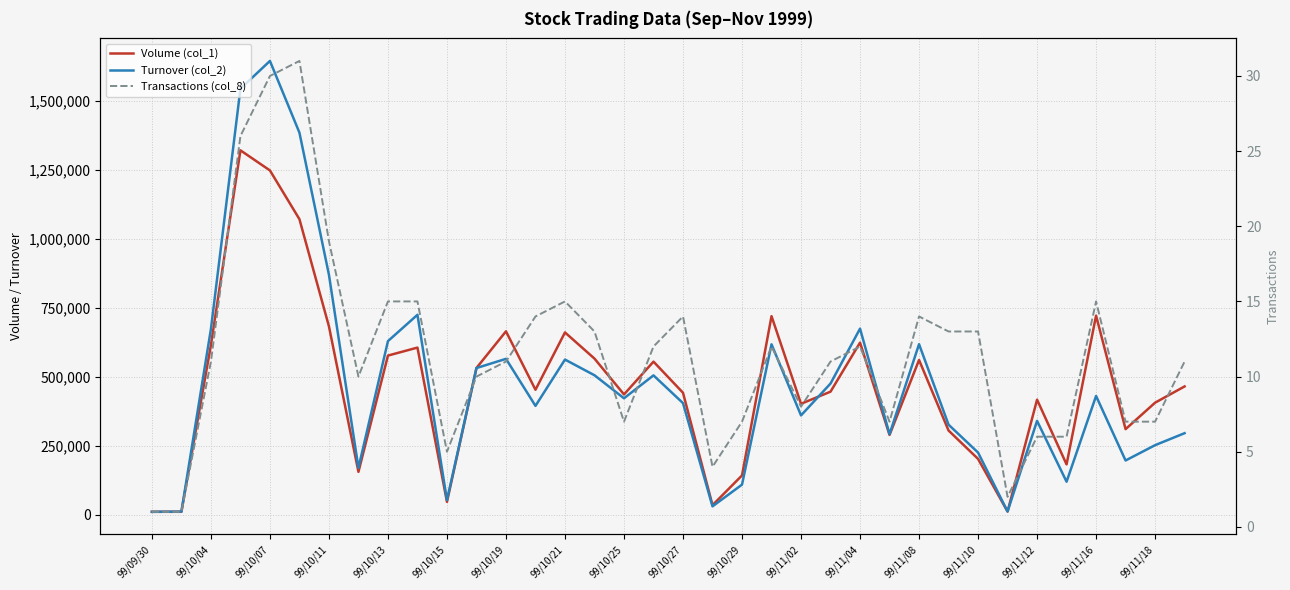

Which series has the widest spread of values?

Turnover (col_2)